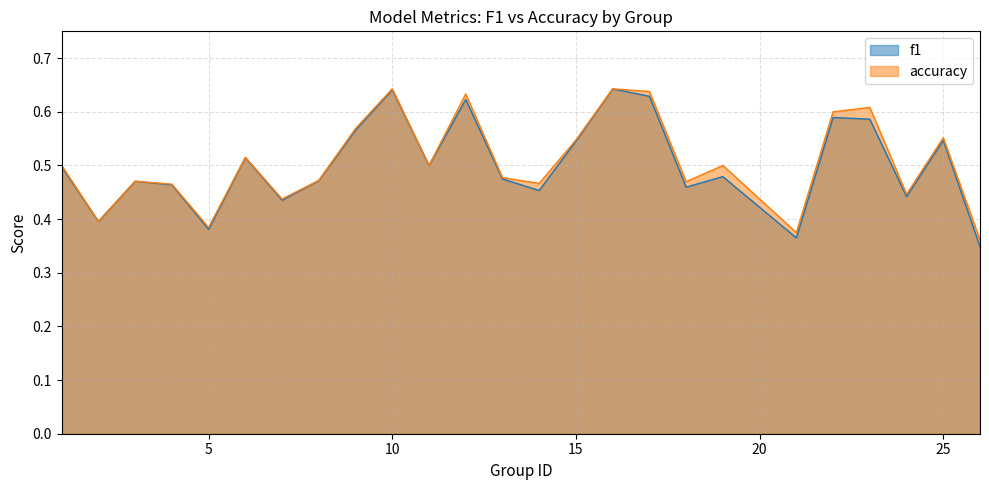

Which series has the largest total across all categories?

accuracy